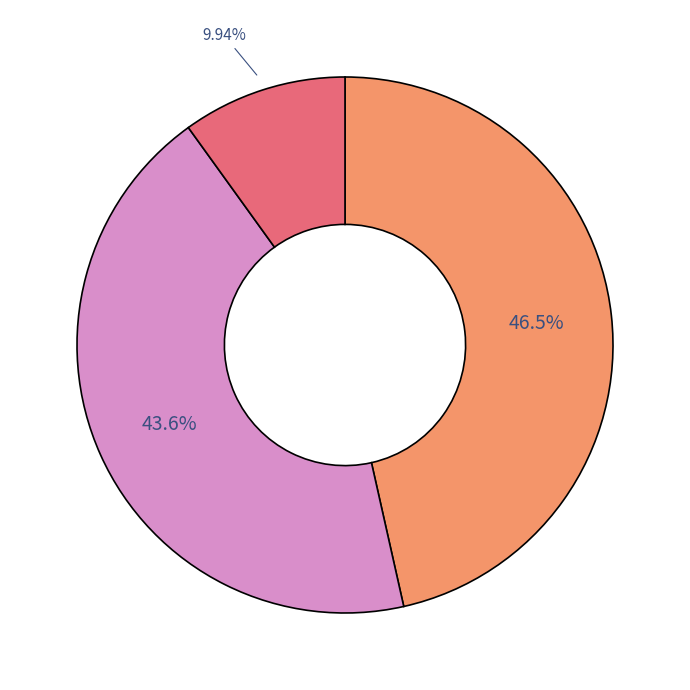

Is there a majority slice in this chart?

No